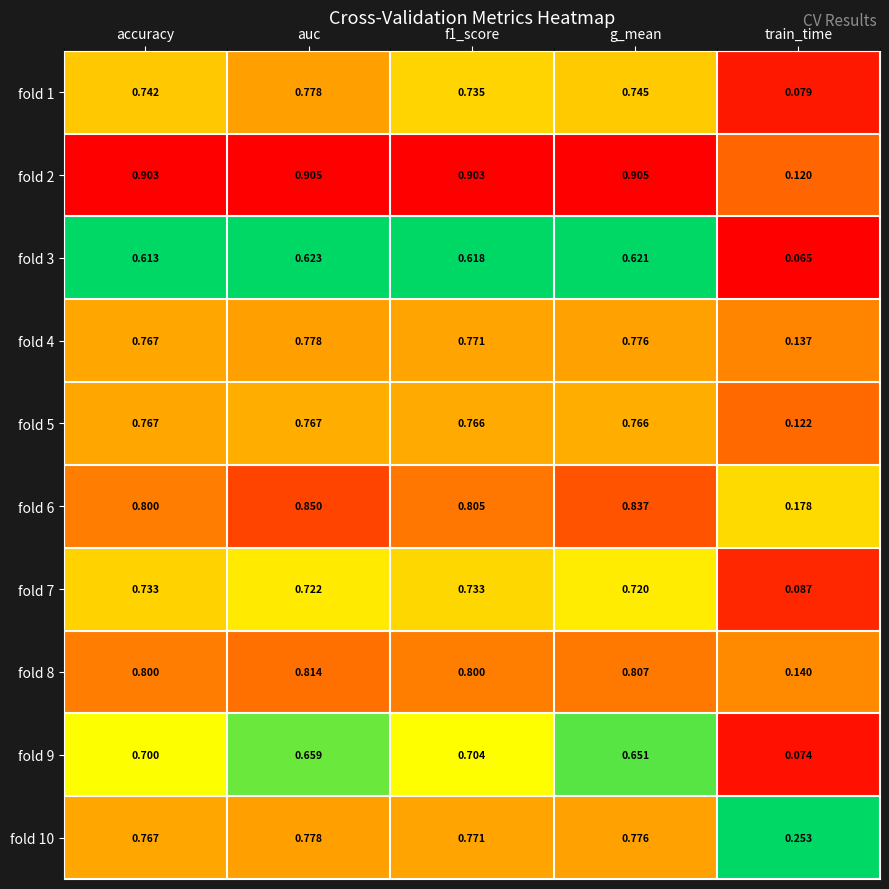

Is the value of fold 7 at auc greater than the value of fold 10 at auc?

No